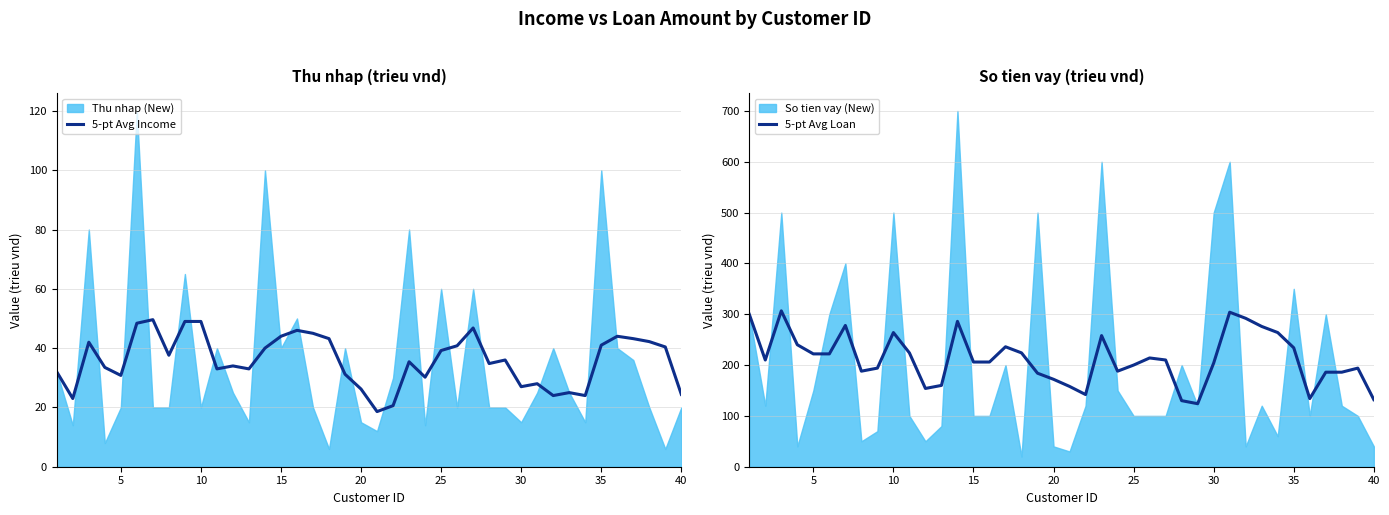

The value of 5-pt Avg Income at 15 is 44.0. True or false?

True